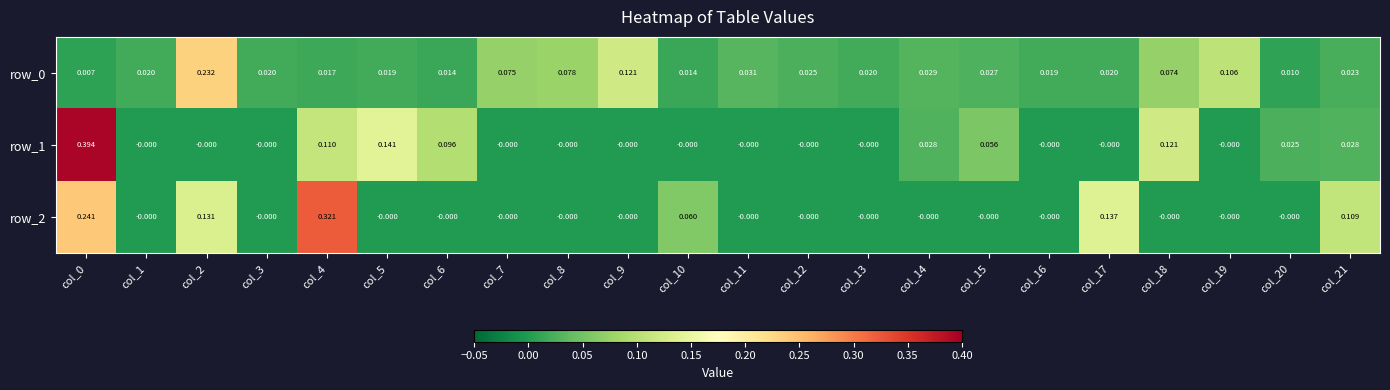

How many values in the row_2 series exceed 0?

6